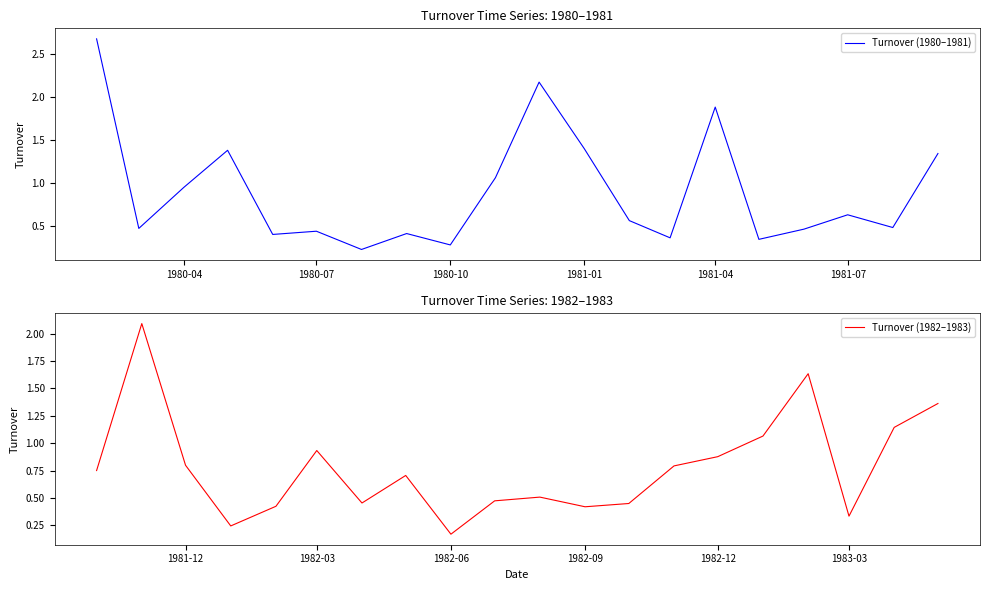

After their last crossing, which series has the higher values: Turnover (1980–1981) or Turnover (1982–1983)?

Turnover (1982–1983)